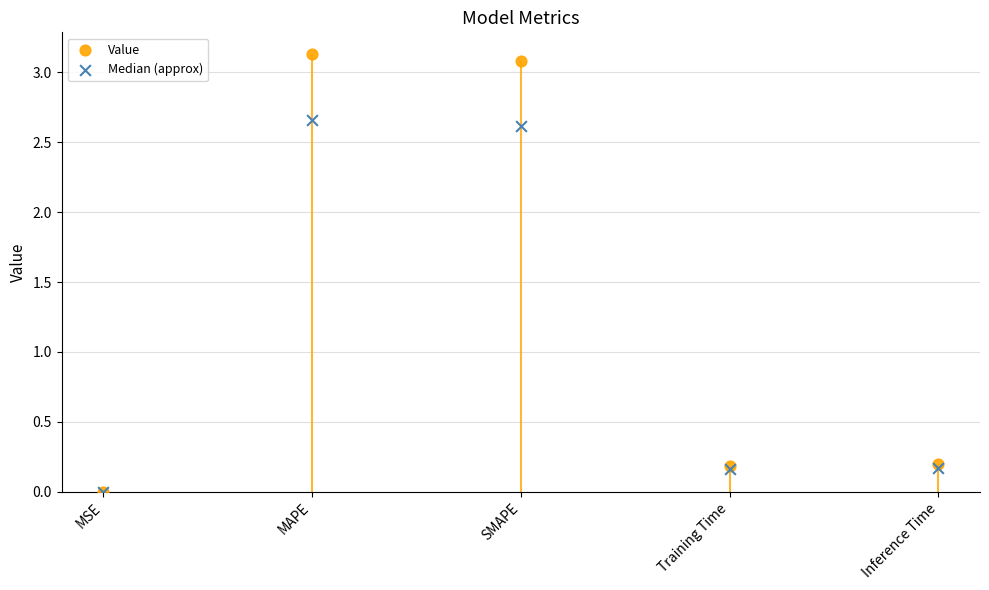

At how many categories does at least one series exceed 2?

2